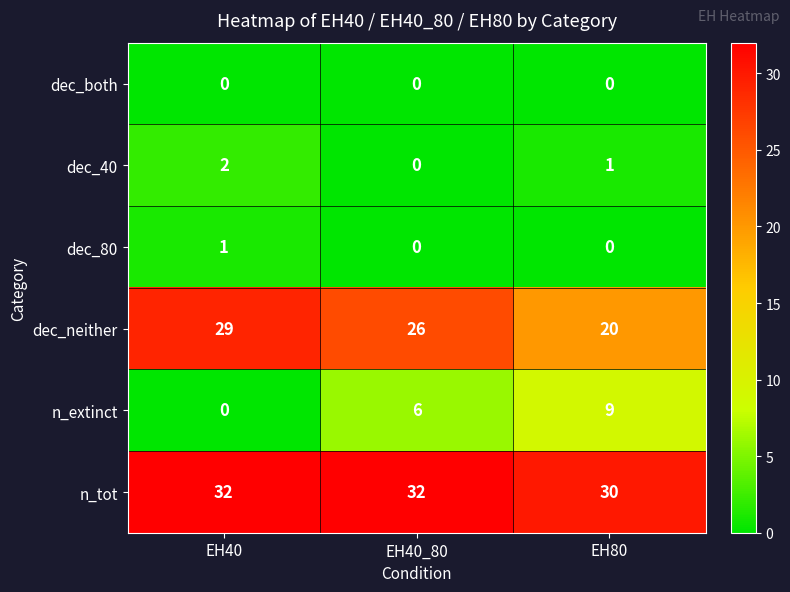

At how many categories does at least one series exceed 19?

3